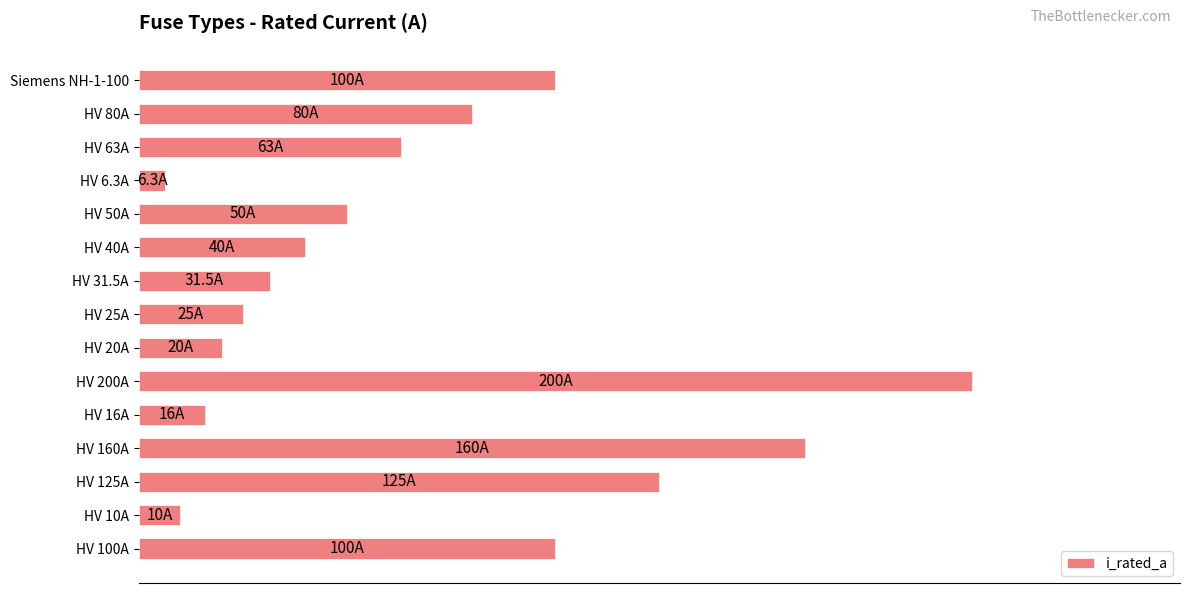

Are the bars horizontal?

Yes